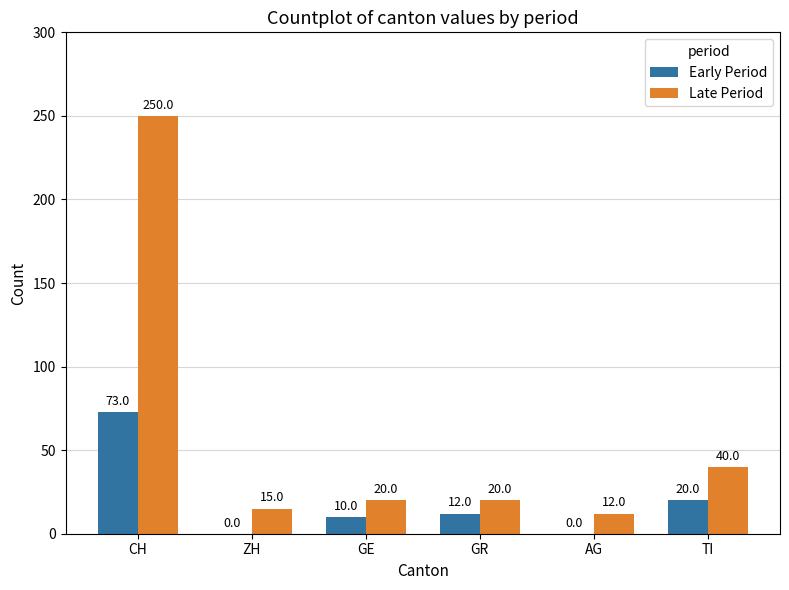

Which series has the widest spread of values?

Late Period